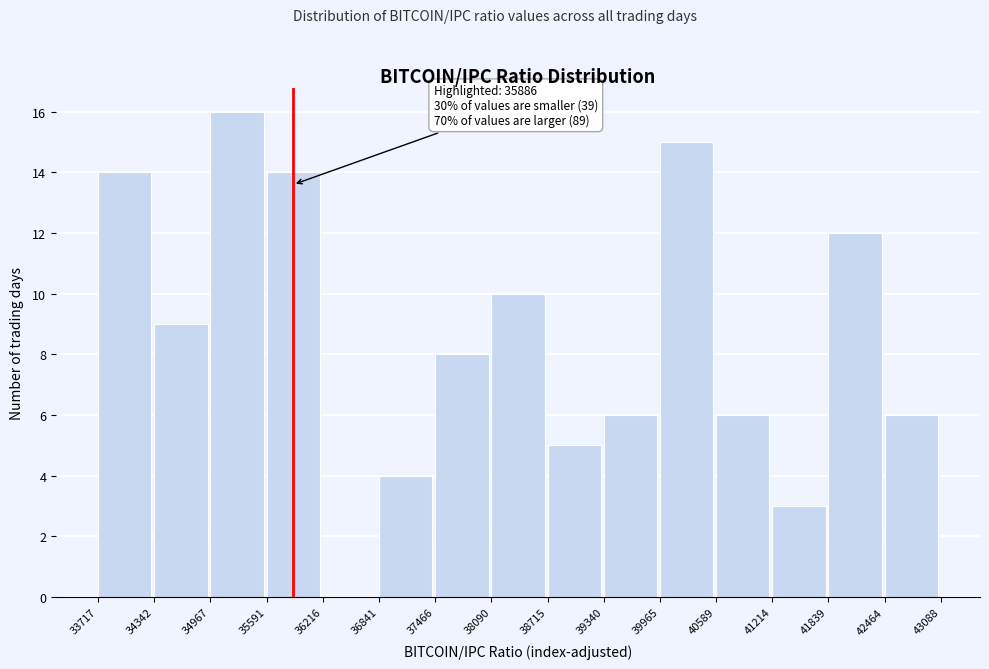

Which range on the x-axis has the tallest bar?

34967 to 35591